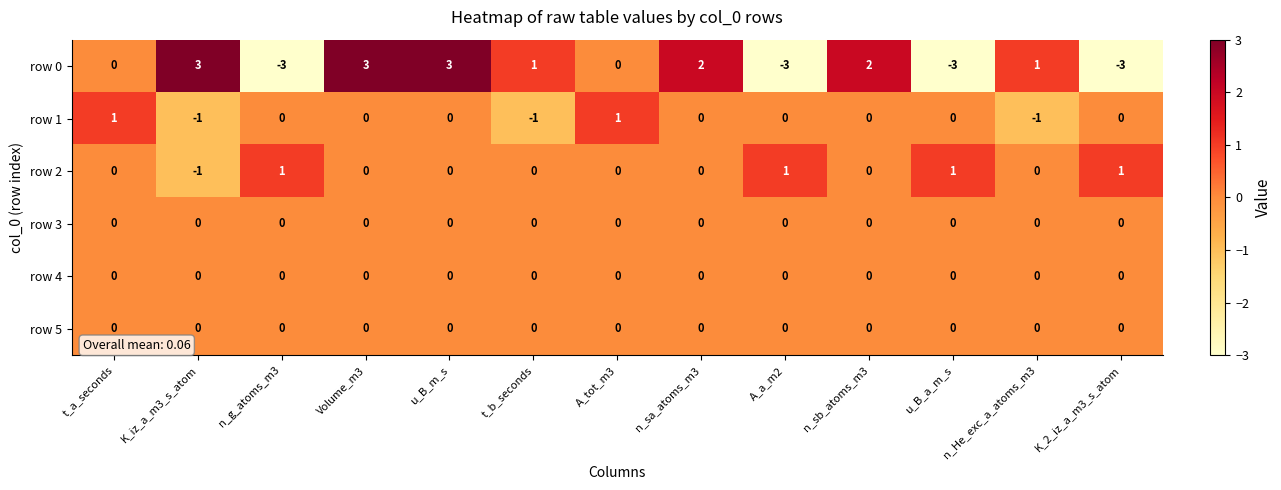

At which label does row 0 first exceed 1?

K_iz_a_m3_s_atom